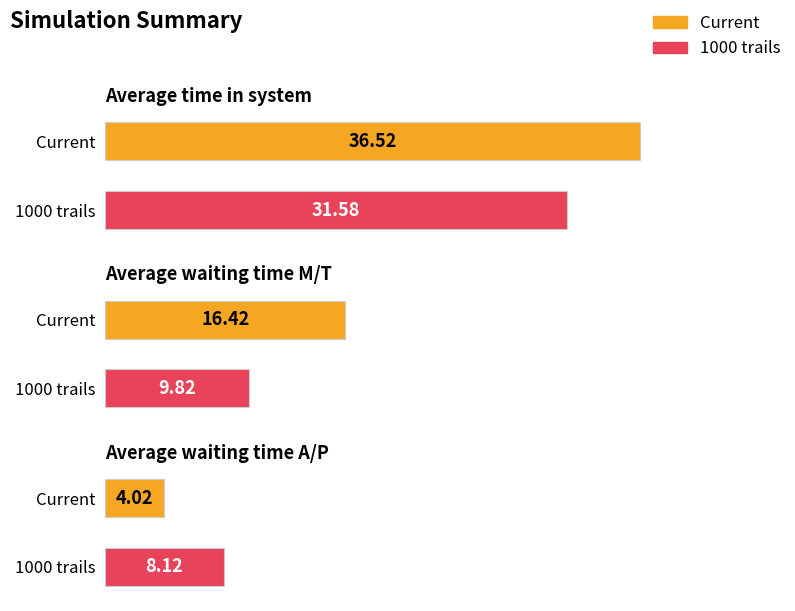

How many categories are shown in the chart?

2